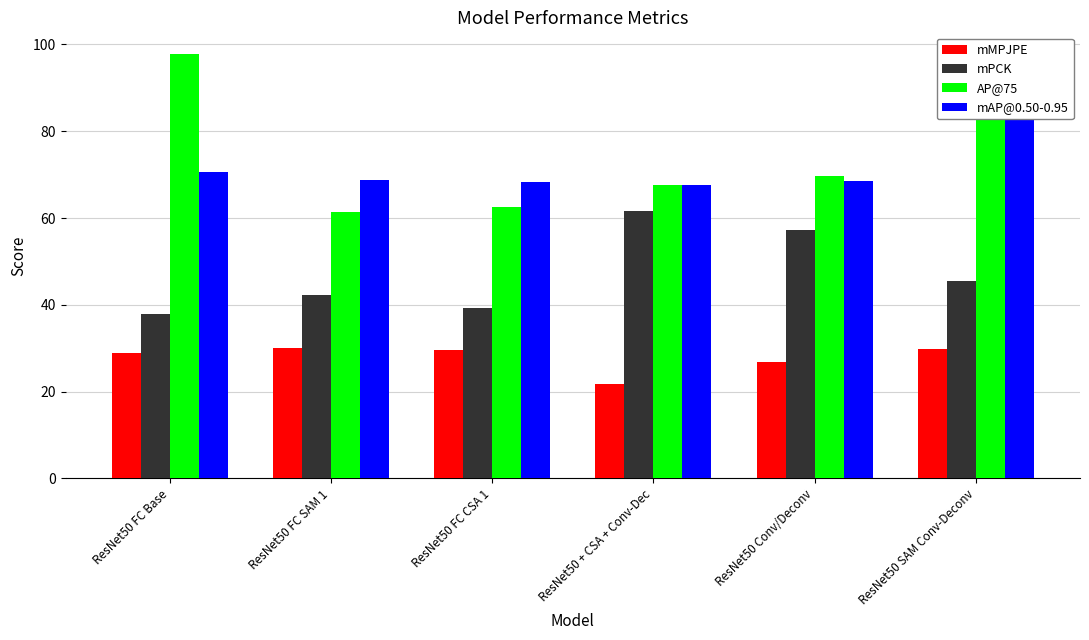

What is the difference between the maximum and minimum values in the AP@75 series?

36.5